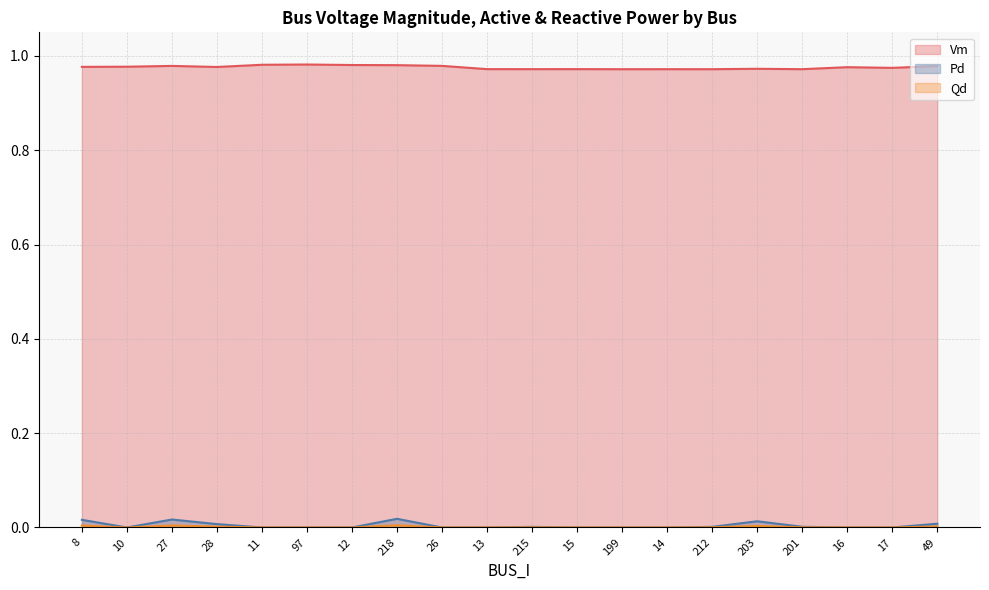

Reading left to right, list all the values displayed in this chart.

Vm: 8=1.0	10=1.0	27=1.0	28=1.0	11=1.0	97=1.0	12=1.0	218=1.0	26=1.0	13=1.0	215=1.0	15=1.0	199=1.0	14=1.0	212=1.0	203=1.0	201=1.0	16=1.0	17=1.0	49=1.0
Pd: 8=0.0	10=0.0	27=0.0	28=0.0	11=0.0	97=0.0	12=0.0	218=0.0	26=0.0	13=0.0	215=0.0	15=0.0	199=0.0	14=0.0	212=0.0	203=0.0	201=0.0	16=0.0	17=0.0	49=0.0
Qd: 8=0.0	10=0.0	27=0.0	28=0.0	11=0.0	97=0.0	12=0.0	218=0.0	26=0.0	13=0.0	215=0.0	15=0.0	199=0.0	14=0.0	212=0.0	203=0.0	201=0.0	16=0.0	17=0.0	49=0.0